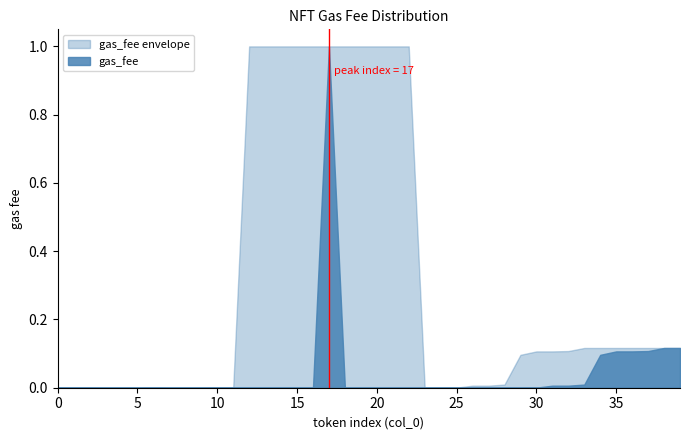

The chart shows a value of 0.0 at 13.0. True or false?

False